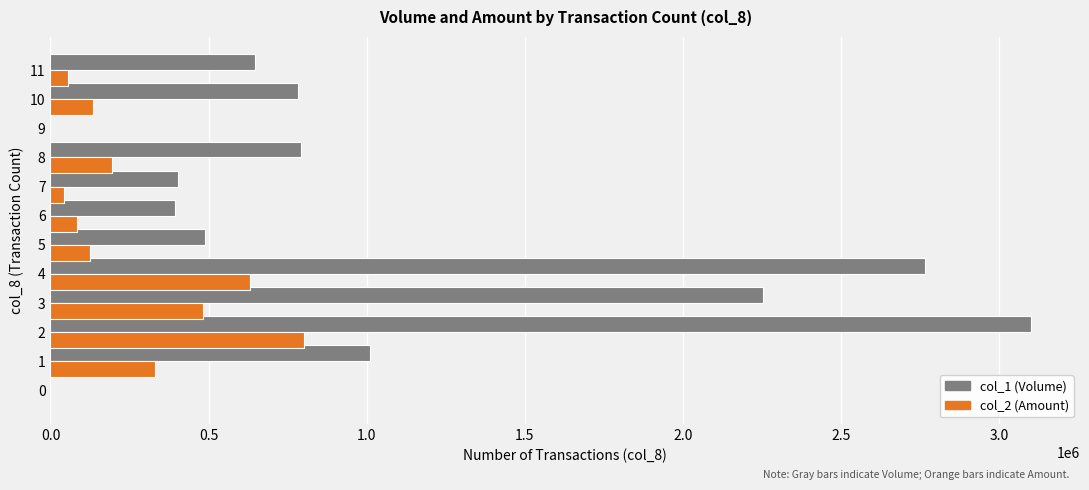

Between 0 and 5, which series saw the biggest shift?

col_1 (Volume)